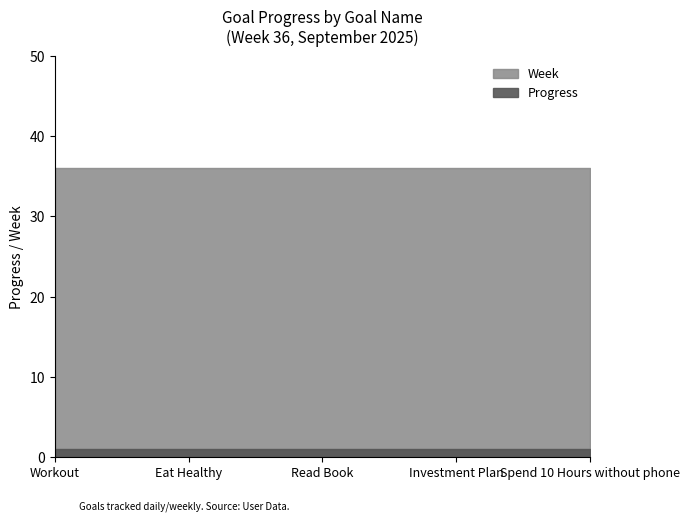

Read the Progress value at Investment Plan.

1.0